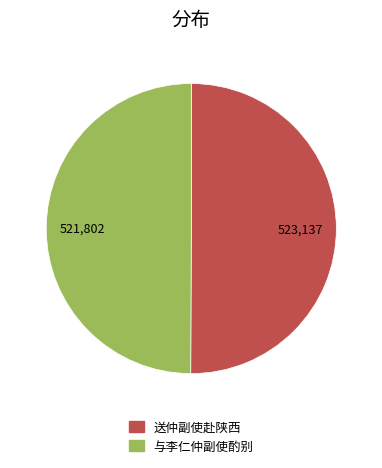

The 与李仁仲副使酌别 slice represents 63% of the pie. True or false?

False